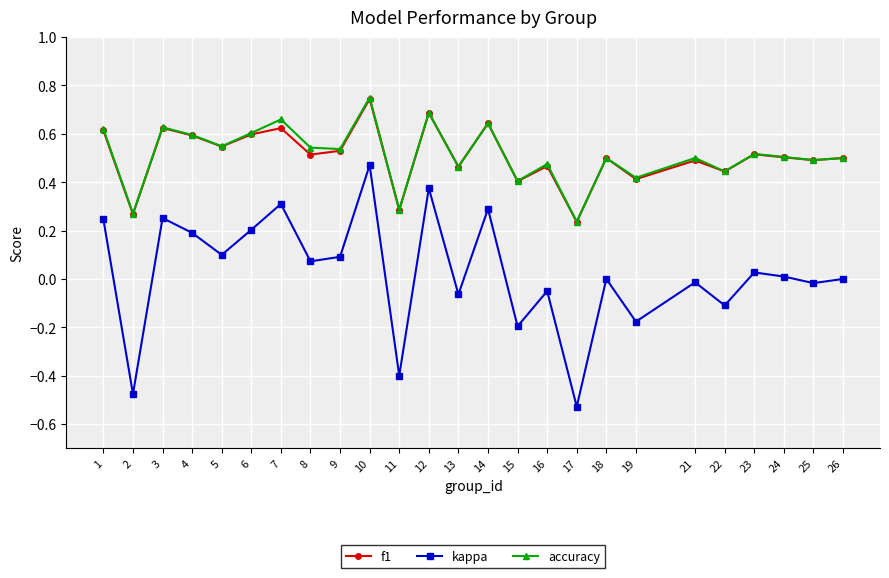

How many lines are shown in the chart?

3